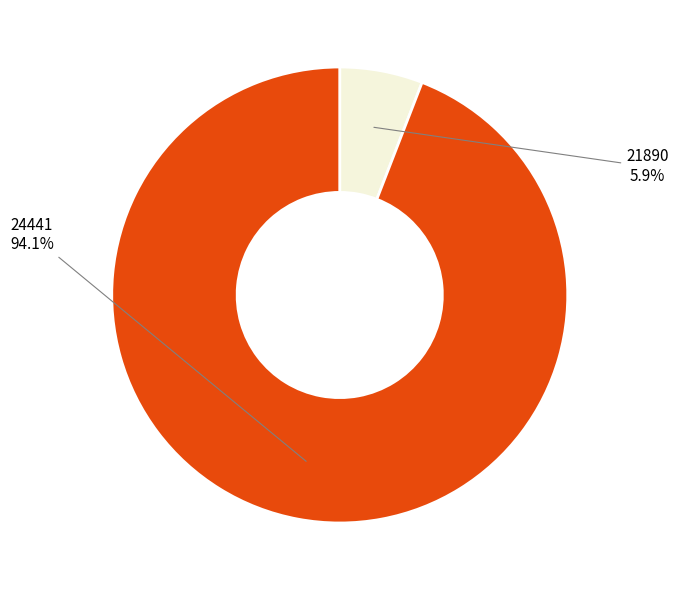

To the nearest percent, what is the difference between the 21890 and 24441 slice percentages?

88%